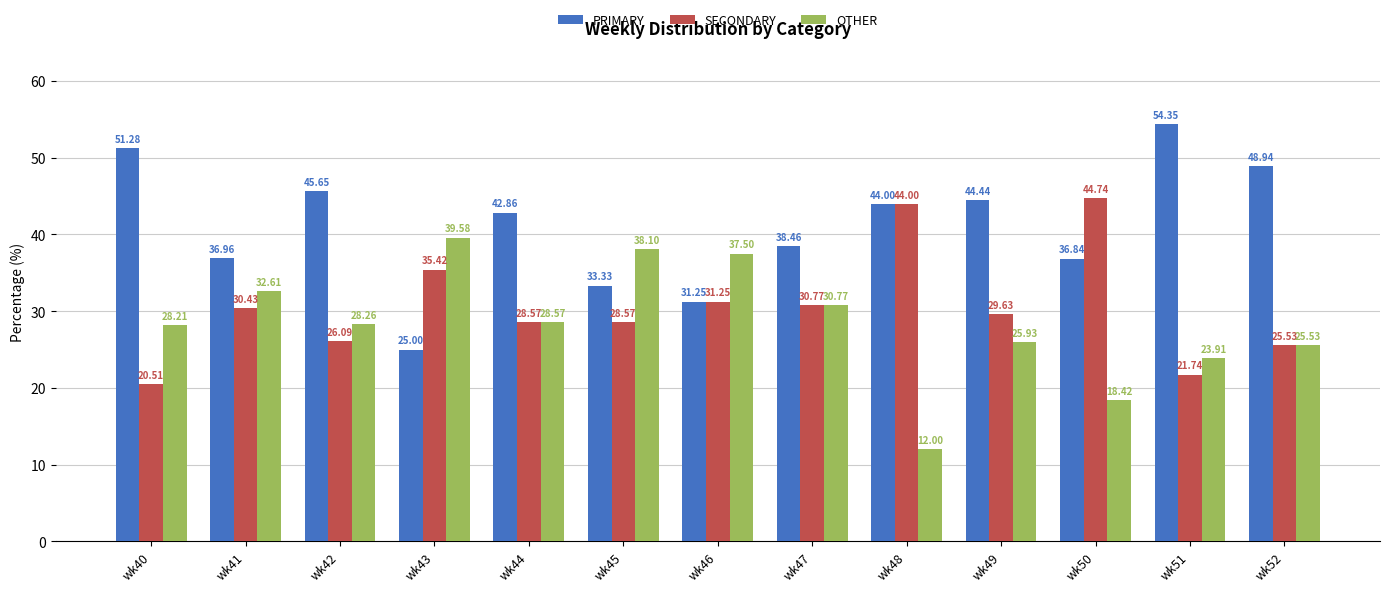

The OTHER series shows 17.5 at wk49. True or false?

False